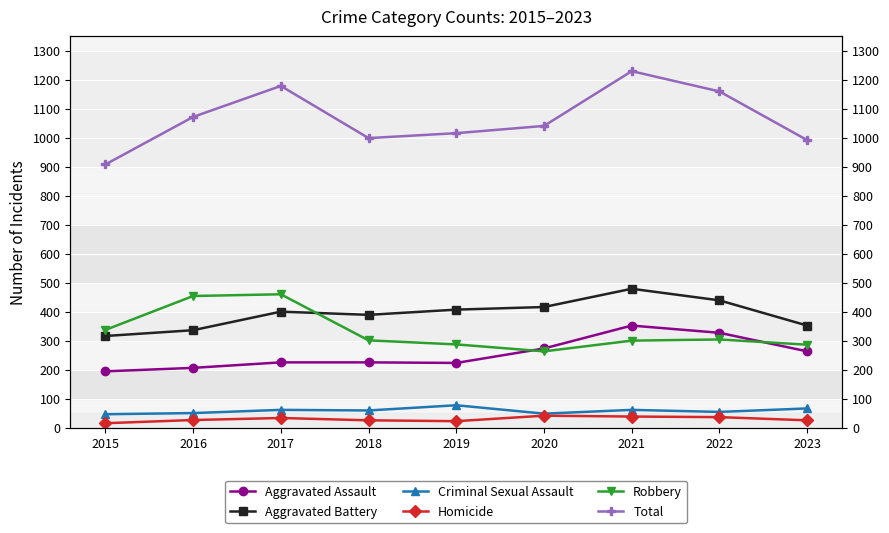

Where does the Aggravated Assault series first go above 225?

2020